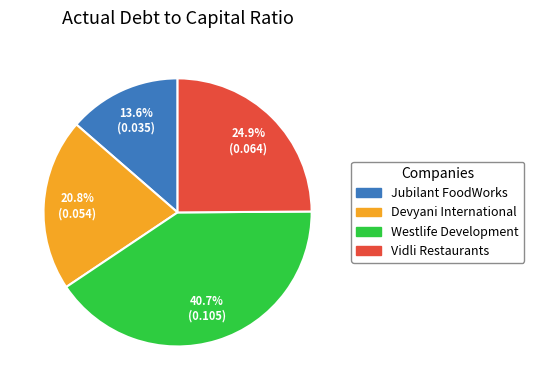

How many slices are in this pie chart?

4